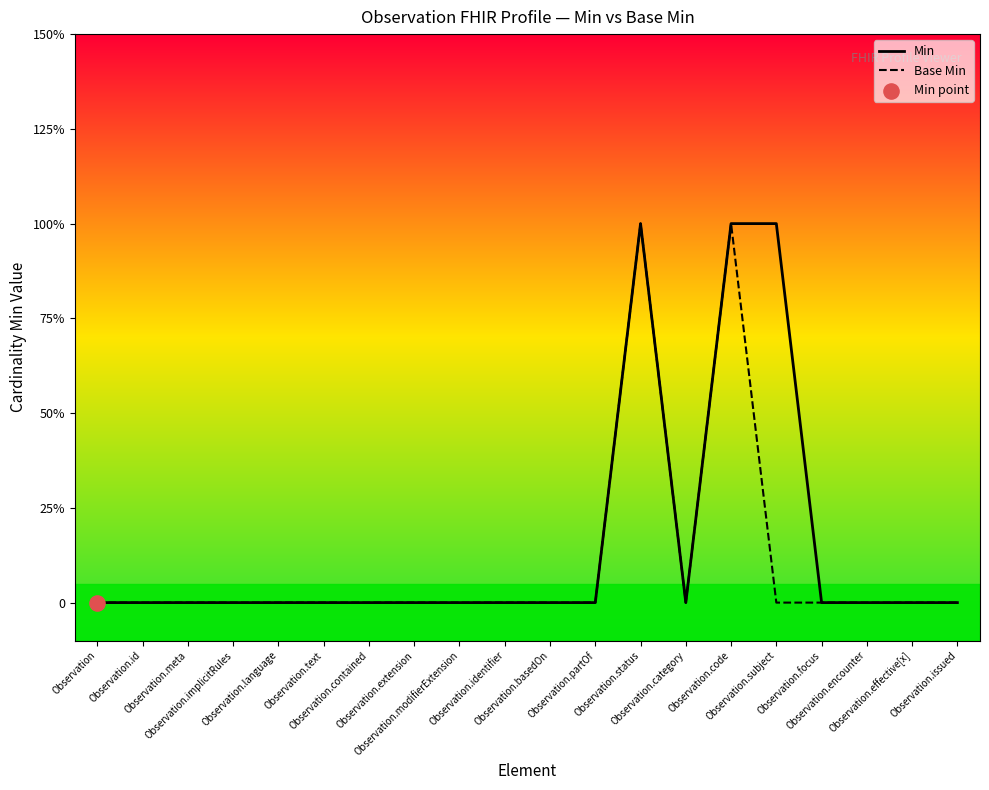

Which series has the largest total across all categories?

Min